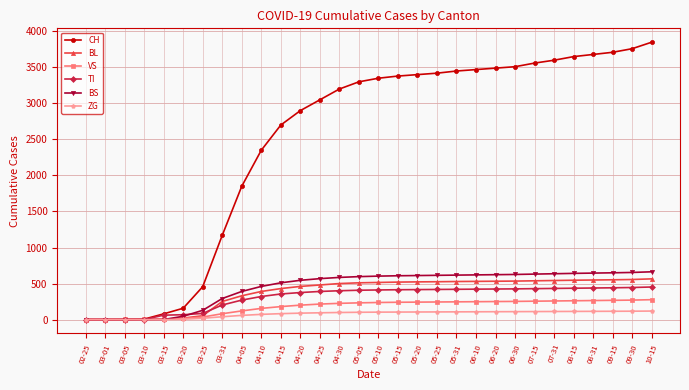

What are all the series names shown in the legend?

CH, BL, VS, TI, BS, ZG